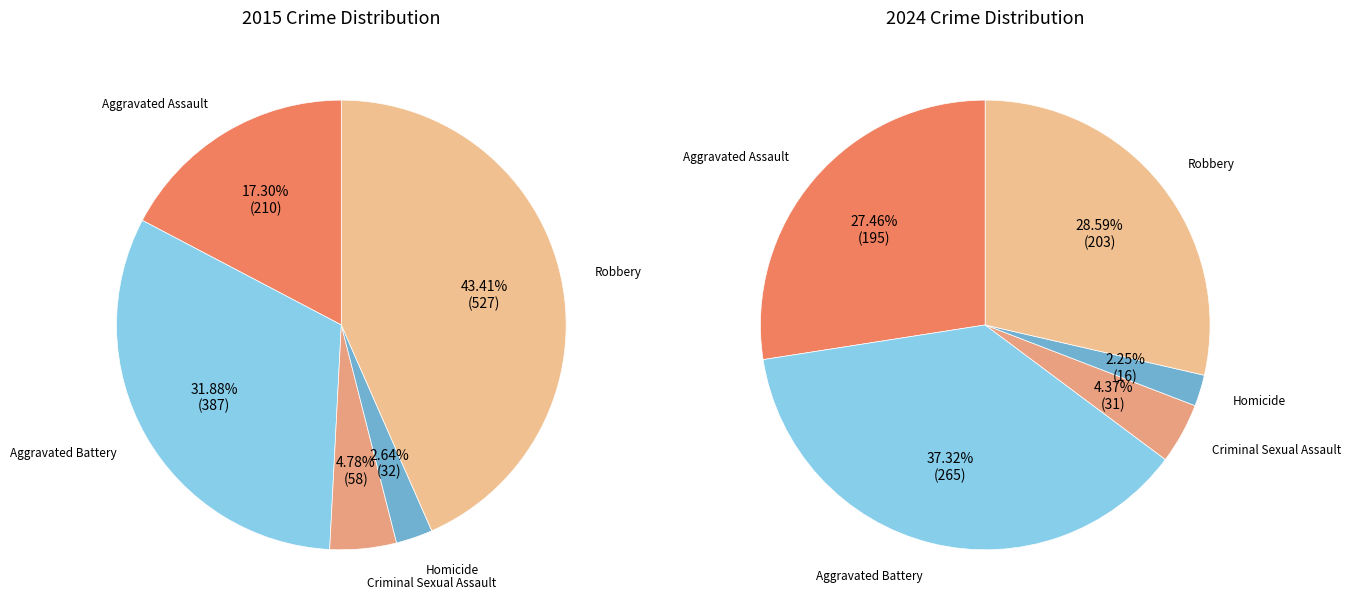

To the nearest percent, what portion does Homicide represent?

2%